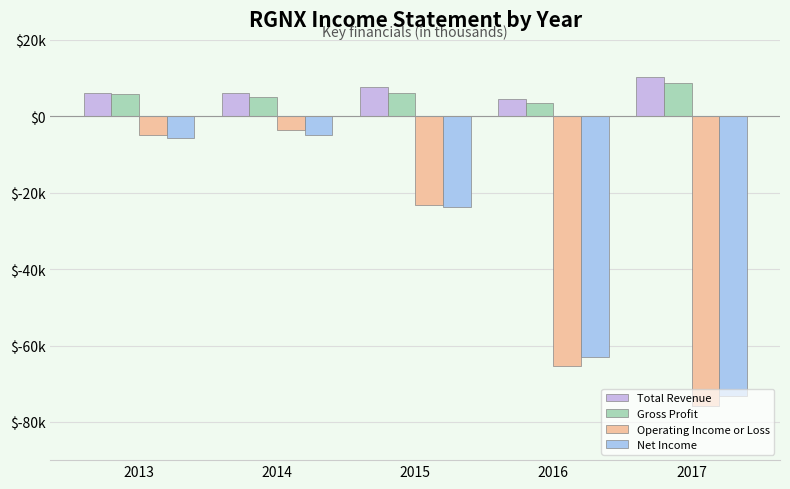

At which category does the chart reach its peak across all series?

2017